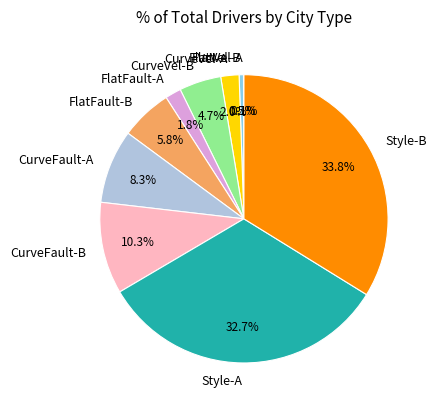

The CurveFault-A slice represents 8% of the pie. True or false?

True